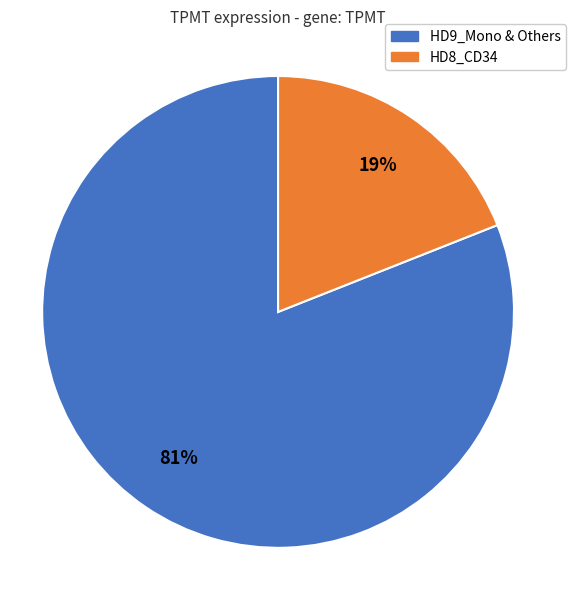

How many slices are in this pie chart?

2